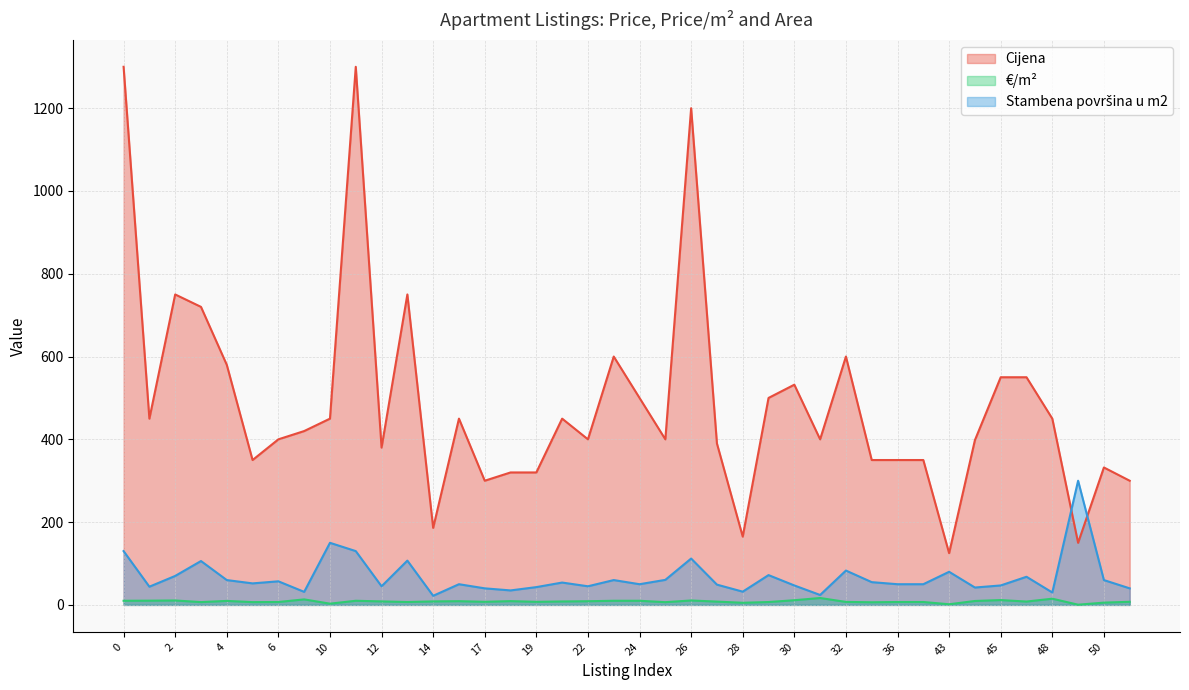

Which series has the largest total across all categories?

Cijena